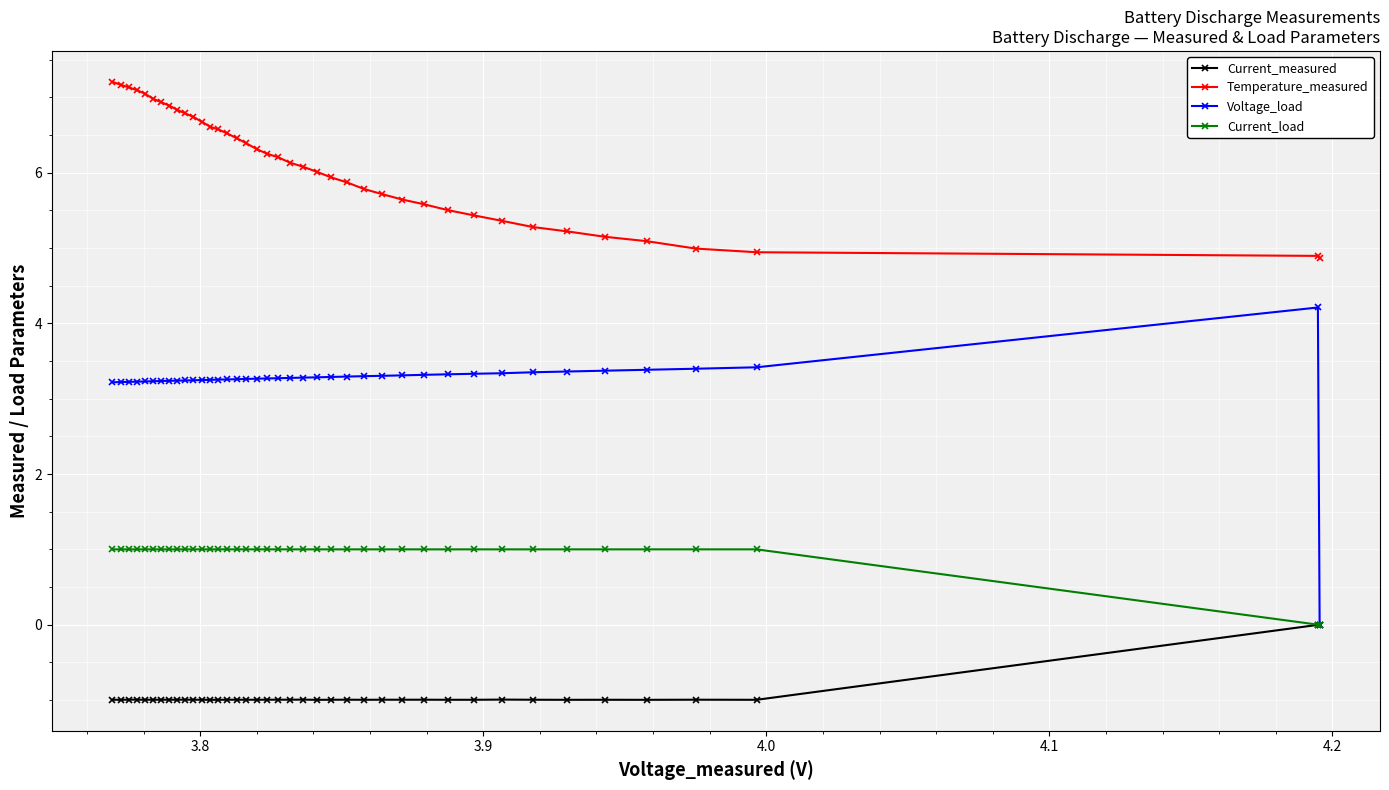

Which series has the largest range (max minus min)?

Voltage_load